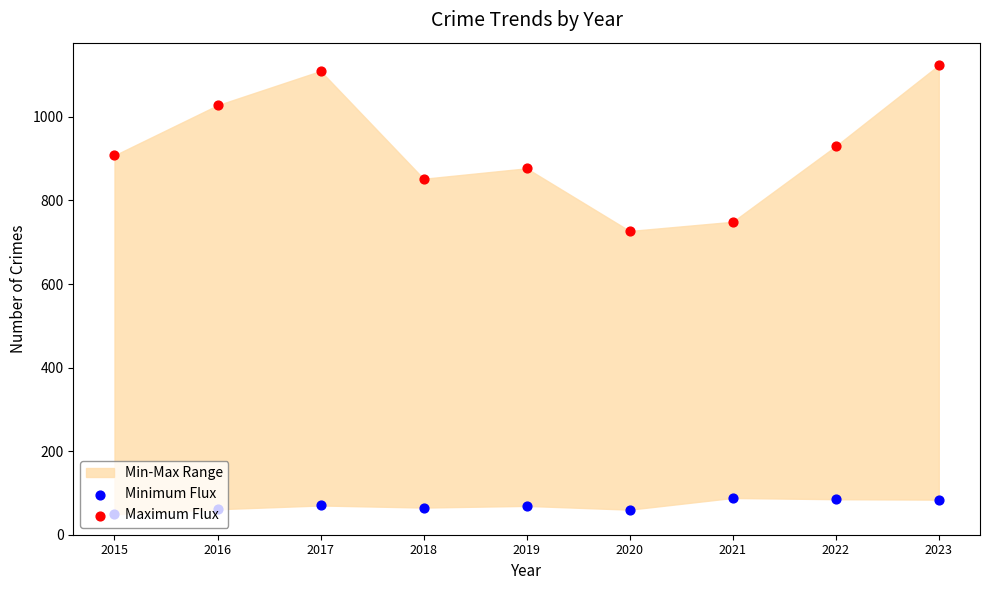

Which series contains the lowest Y value?

Minimum Flux